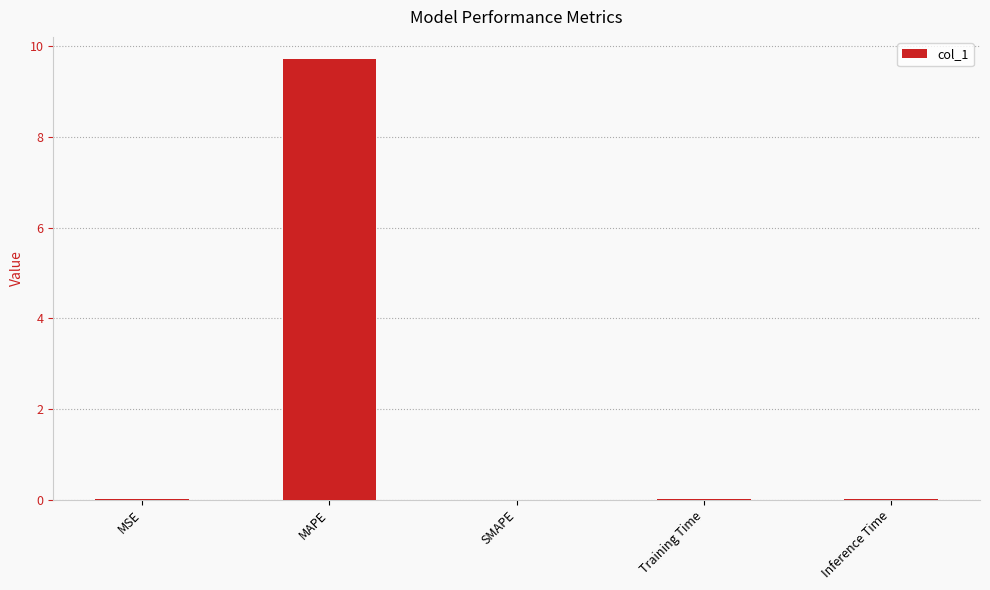

At which category does the chart reach its peak across all series?

MAPE